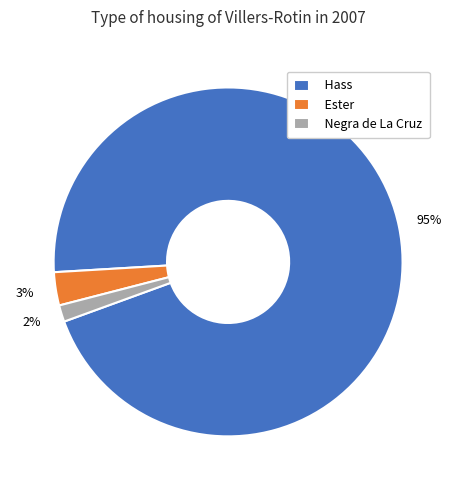

To the nearest percent, what percentage of the pie is Hass?

95%